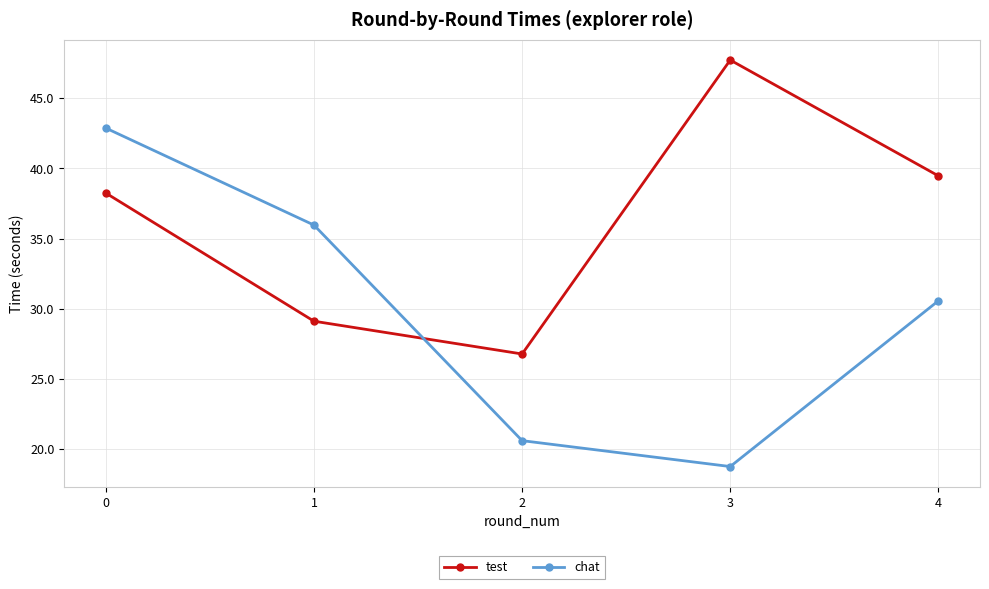

List the labels in order of chat value, smallest first.

3, 2, 4, 1, 0